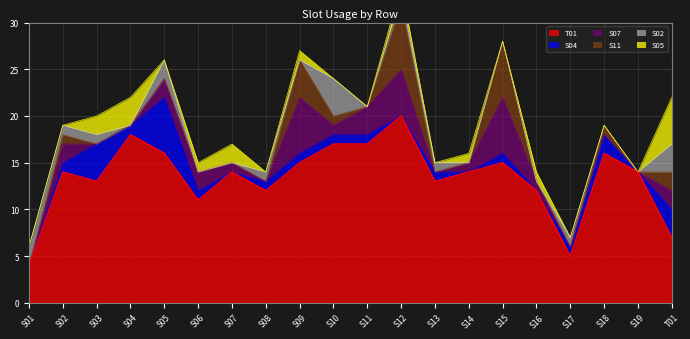

Rank the categories by T01 value from lowest to highest.

S01, S17, T01, S06, S08, S16, S03, S13, S02, S07, S14, S19, S09, S15, S05, S18, S10, S11, S04, S12